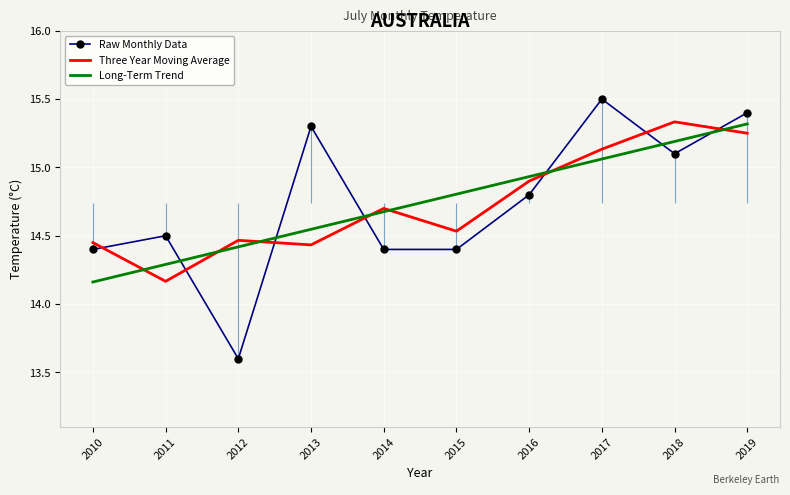

The value of Raw Monthly Data at 2014 is 14.4. True or false?

True